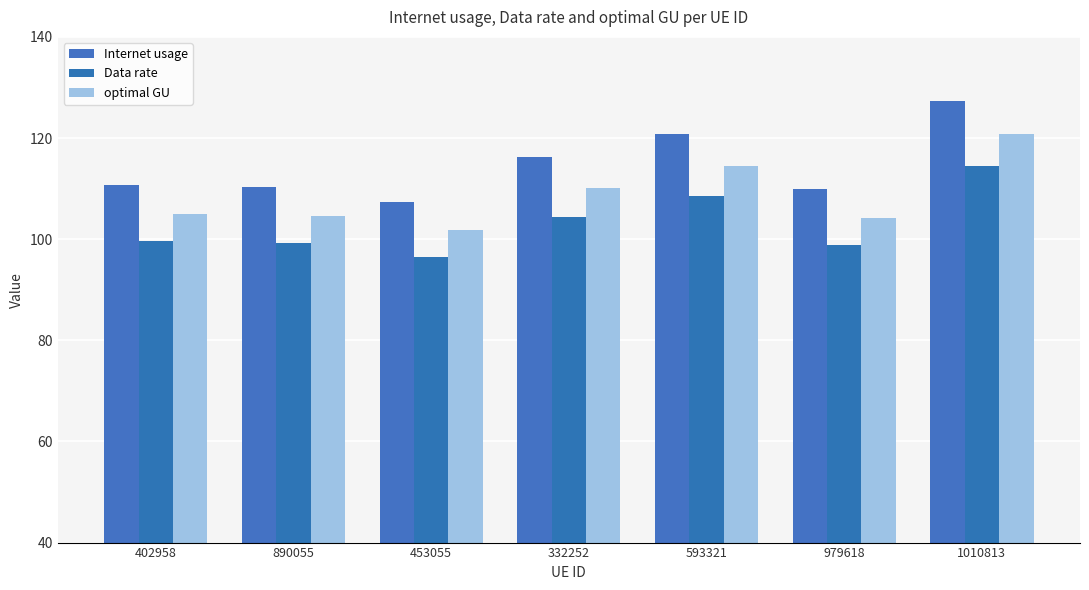

What are all the series names shown in the legend?

Internet usage, Data rate, optimal GU